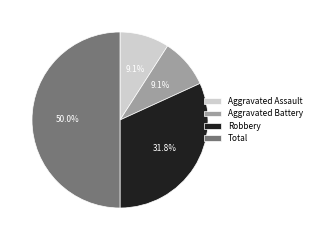

True or false: Aggravated Assault accounts for 24% of the total.

False